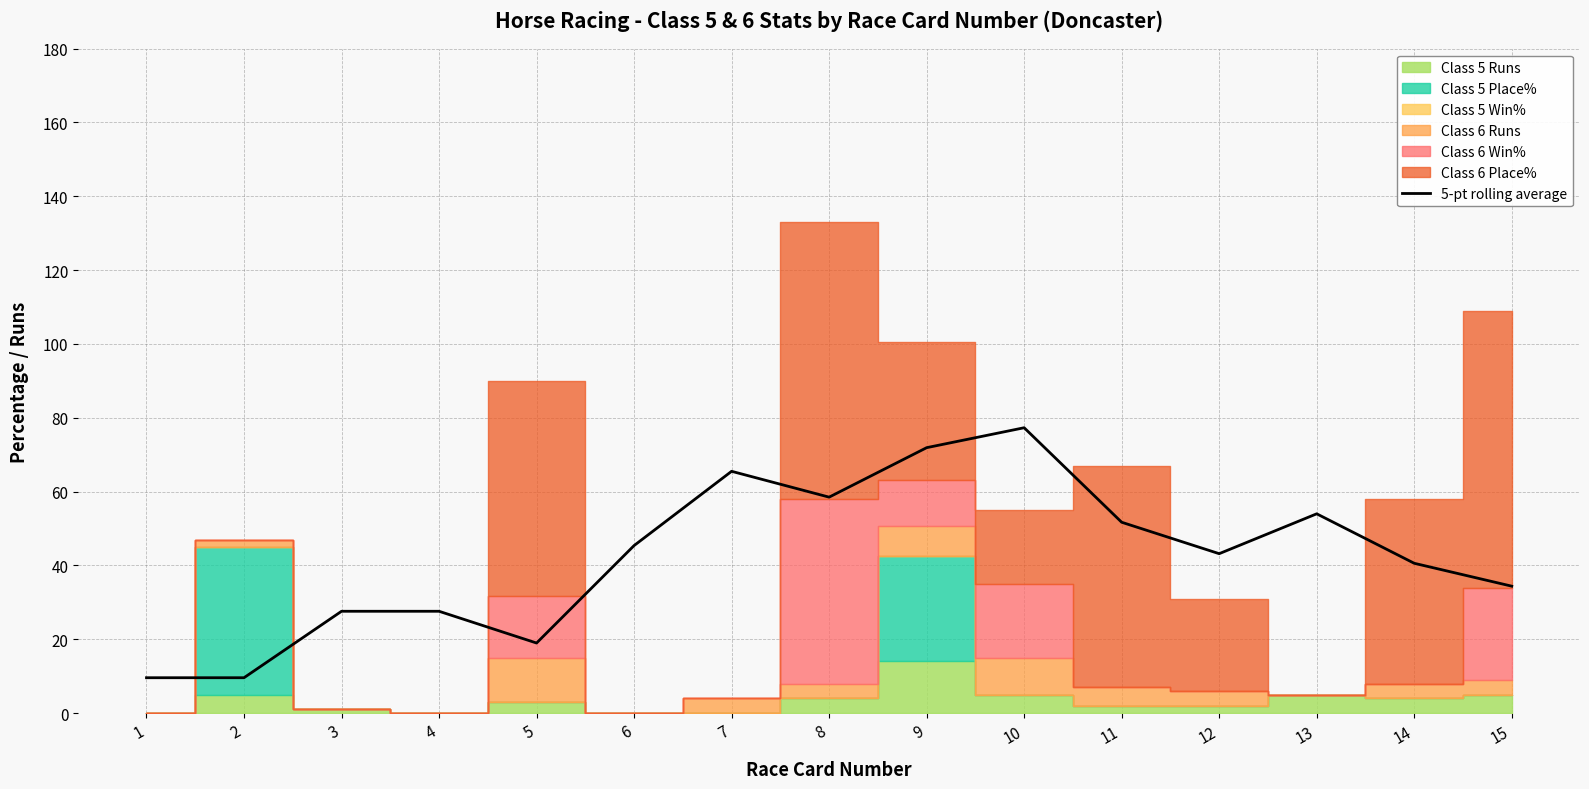

What is the change in value from 2 to 14?

+31.0